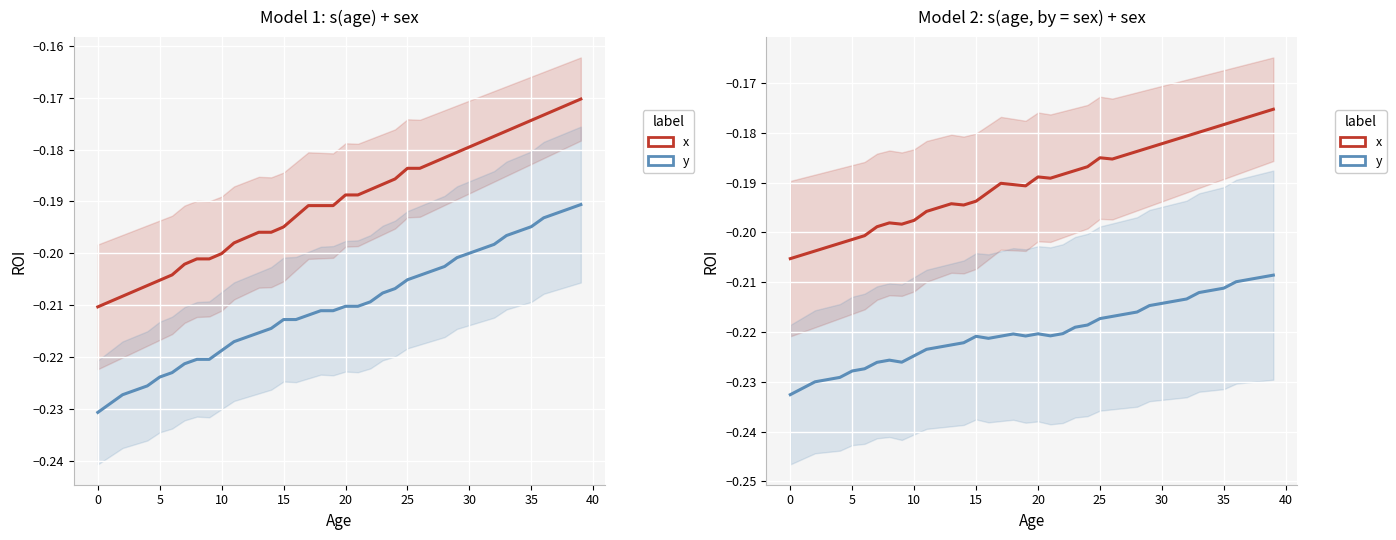

Count the number of data series in this chart.

2